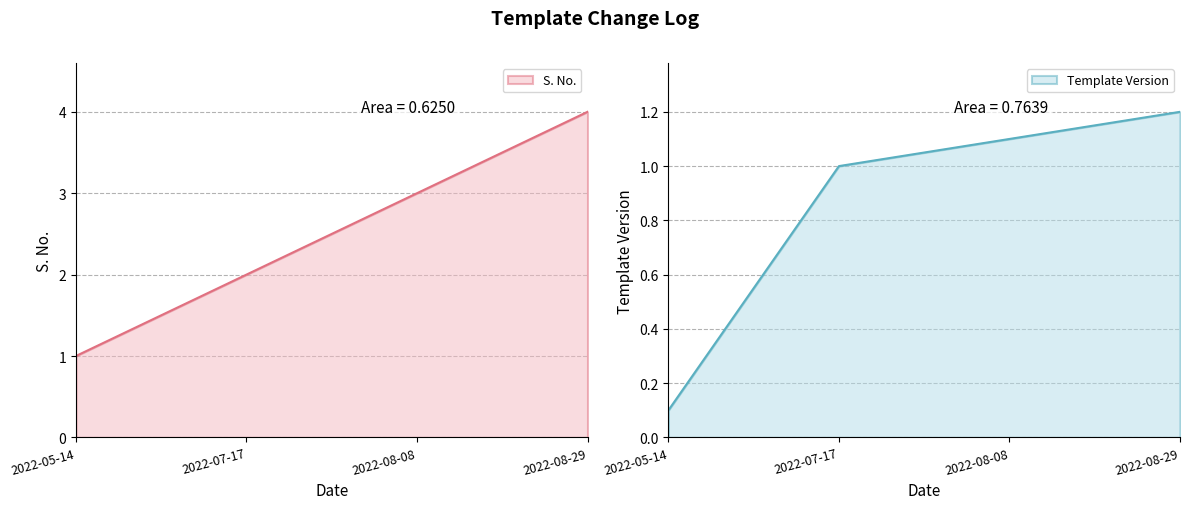

Where does the Template Version series first go above 1?

2022-08-08